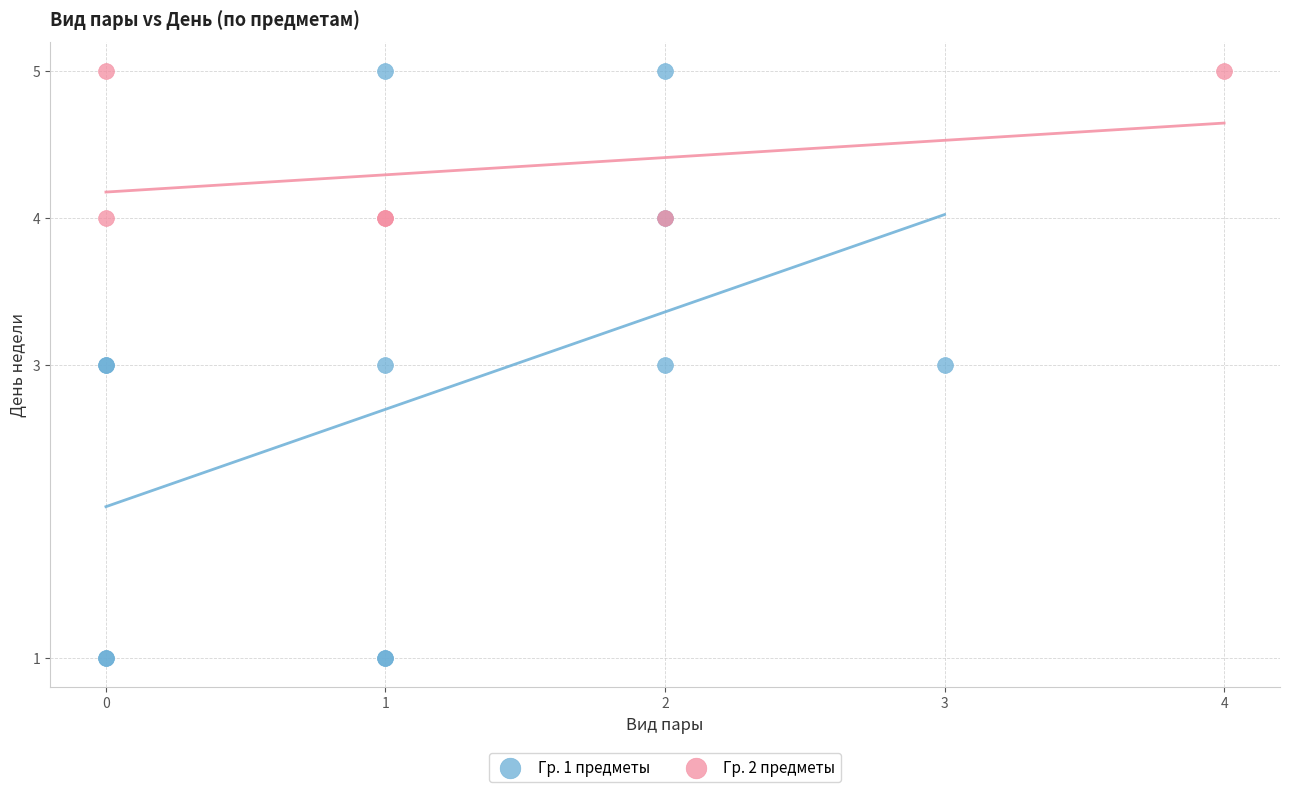

Which series has the widest spread of Y values?

Гр. 1 предметы